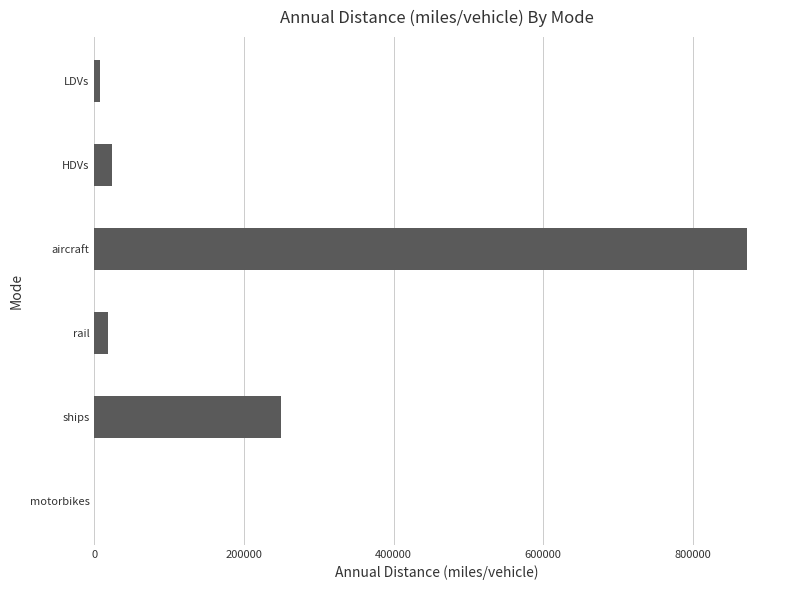

Which category has the highest value across all series?

aircraft